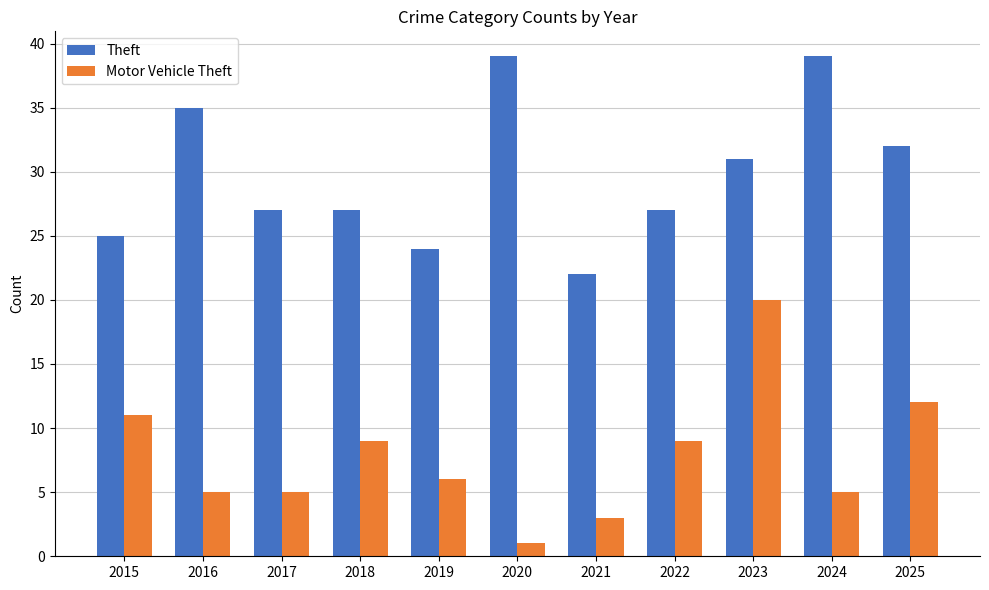

List the series in order of their peak value, highest first.

Theft, Motor Vehicle Theft